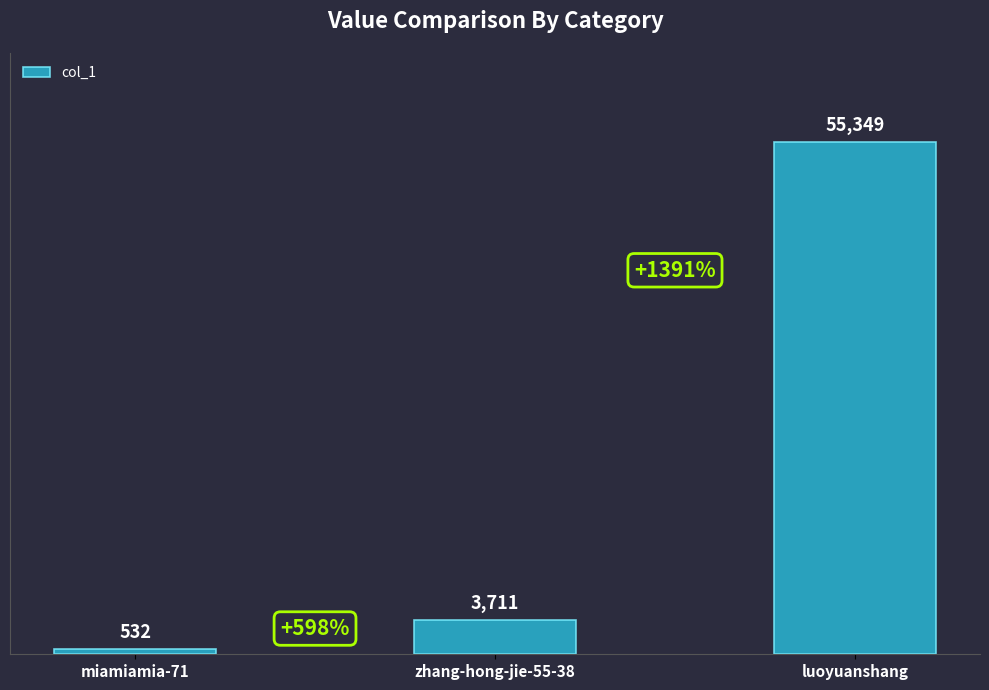

Reading right to left, what are all the values shown in this chart?

55349	3711	532